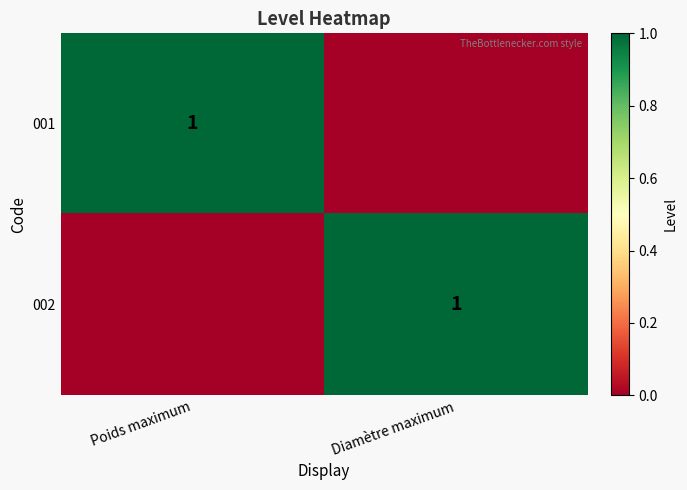

True or false: 002 has a value of 2 at Diamètre maximum.

False